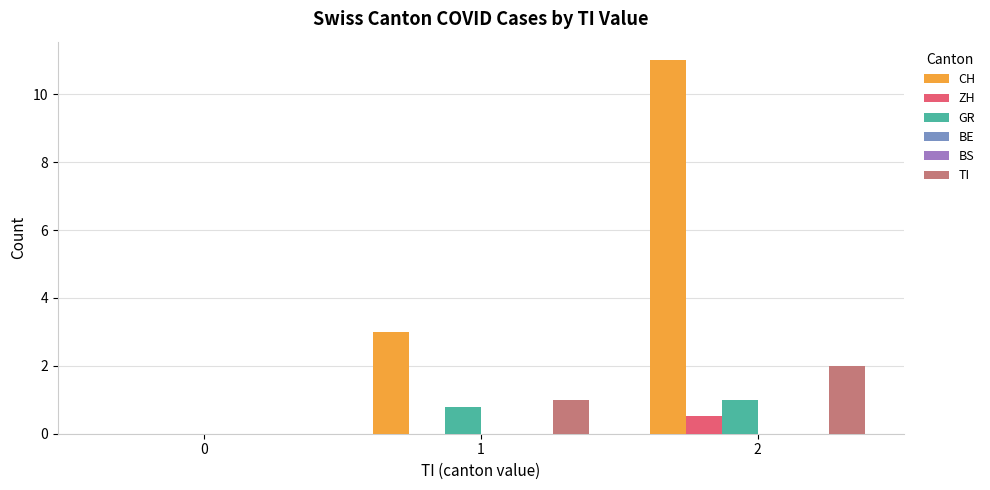

What is the difference between the second highest and minimum values in the TI series?

1.0